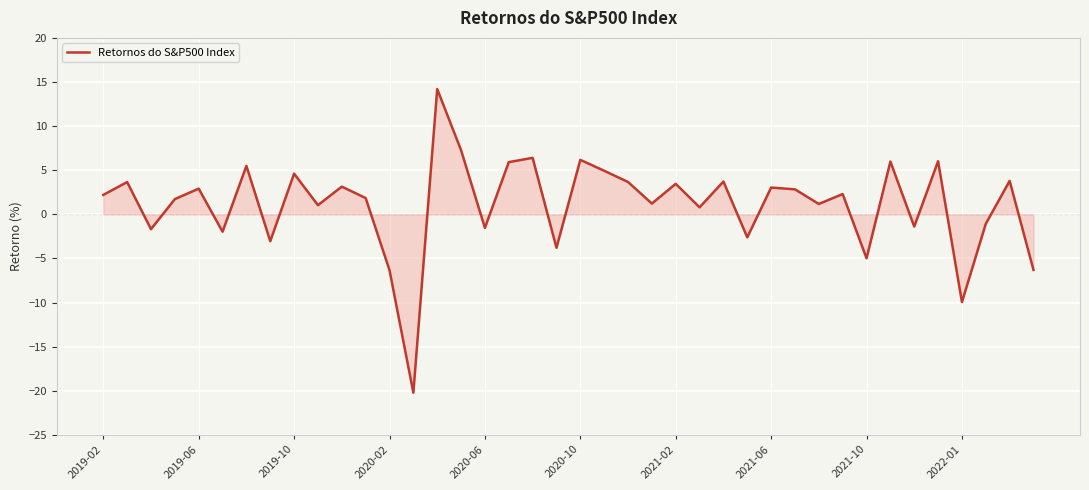

How many lines are shown in the chart?

1